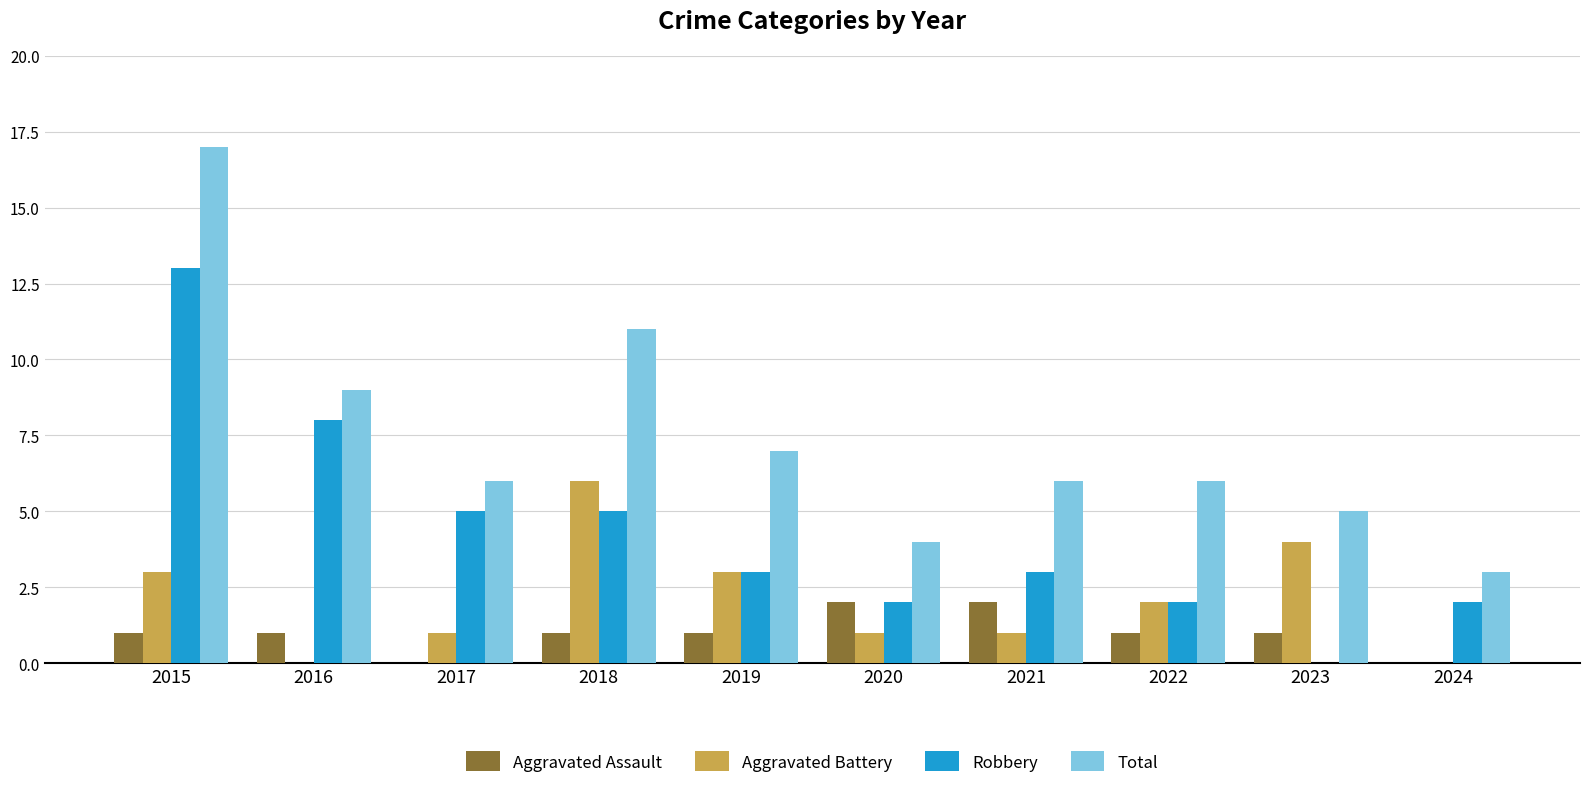

What is the maximum value shown in the chart?

17